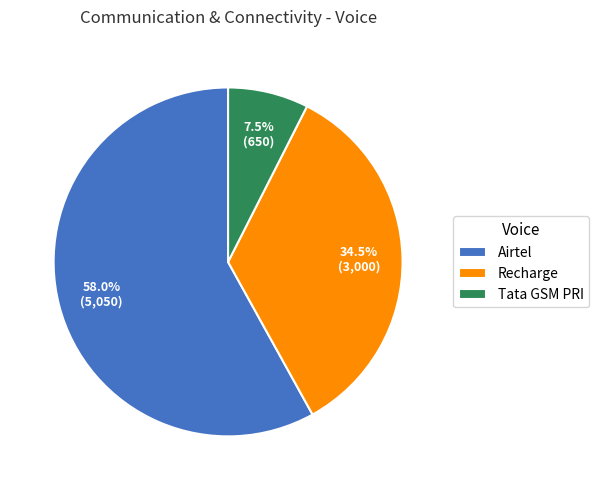

Does Tata GSM PRI represent more than half of the total?

No